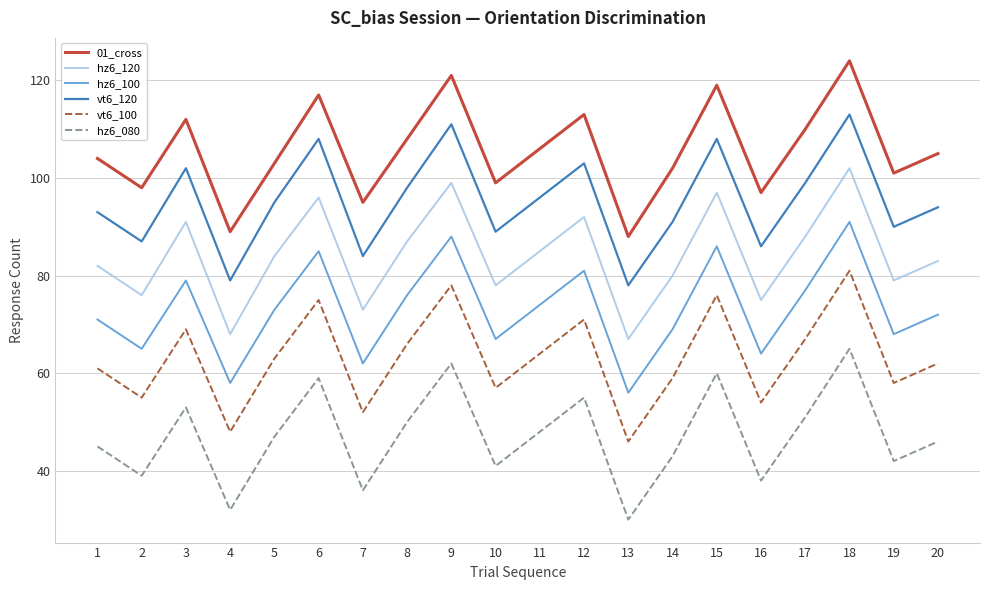

How many categories are shown in the chart?

20